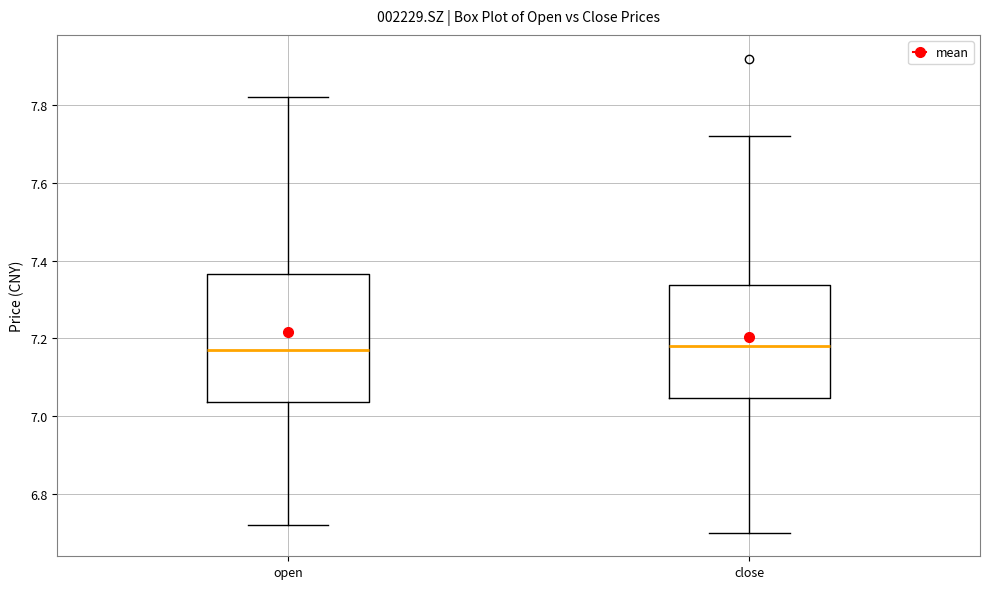

Reading left to right, read every box against the y-axis: the position of its median line, the range the box covers, and the ends of its whiskers. The values are not printed on the chart, so give them approximately, as read against the axis.

open: median 7.18, box 7.04 to 7.36, whiskers 6.72 to 7.82
close: median 7.18, box 7.04 to 7.34, whiskers 6.70 to 7.72